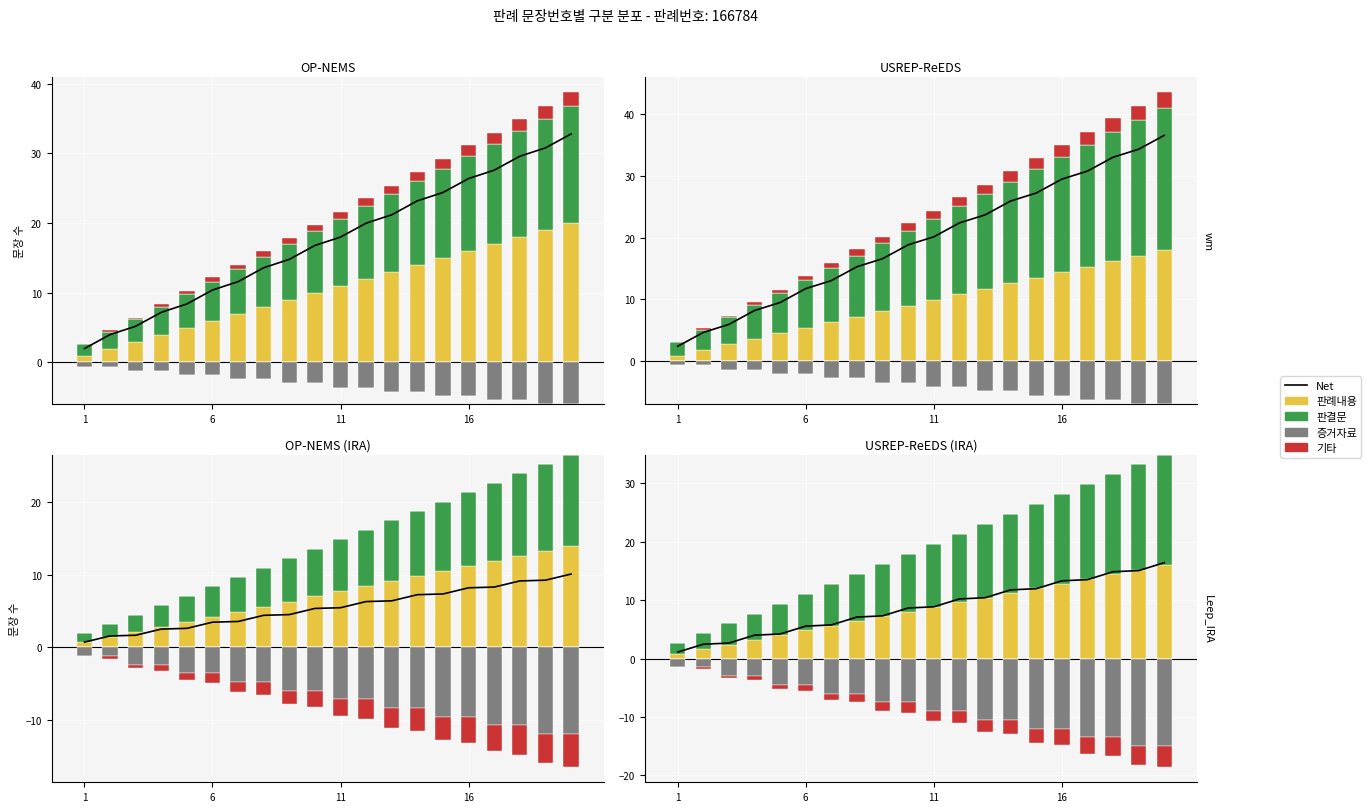

What are all the series names shown in the legend?

Net, 판례내용, 판결문, 증거자료, 기타